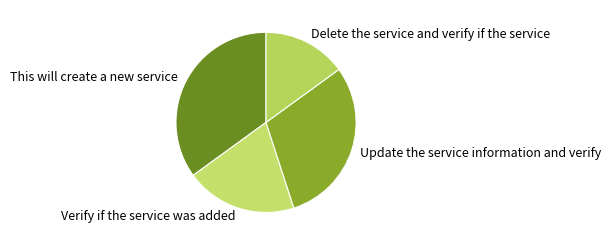

Does This will create a new service represent more than half of the total?

No